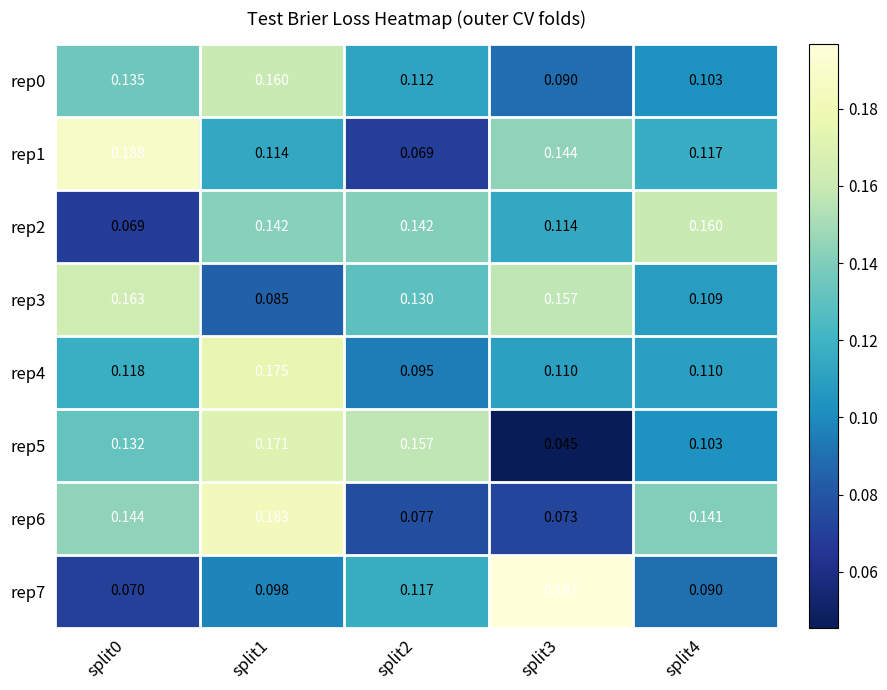

Is the value of rep3 at split1 greater than the value of rep2 at split0?

Yes